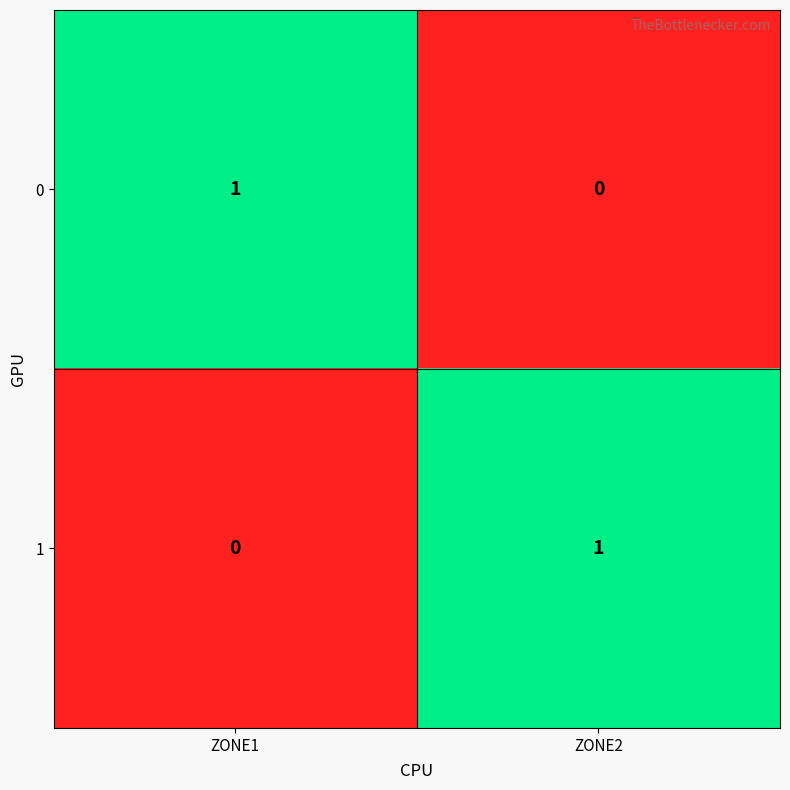

Rank the series at ZONE1 from highest to lowest value.

0, 1